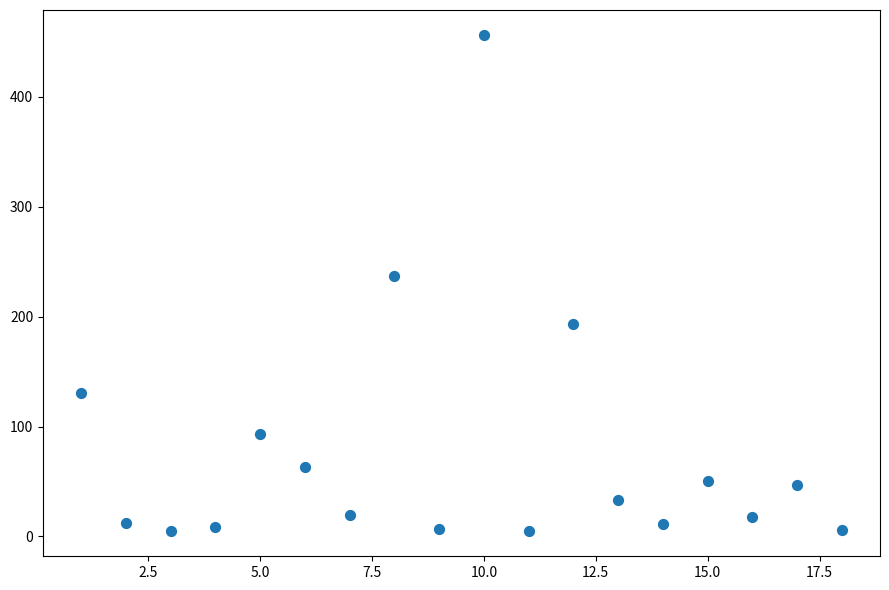

What is the range of Y values (max minus min)?

452.0